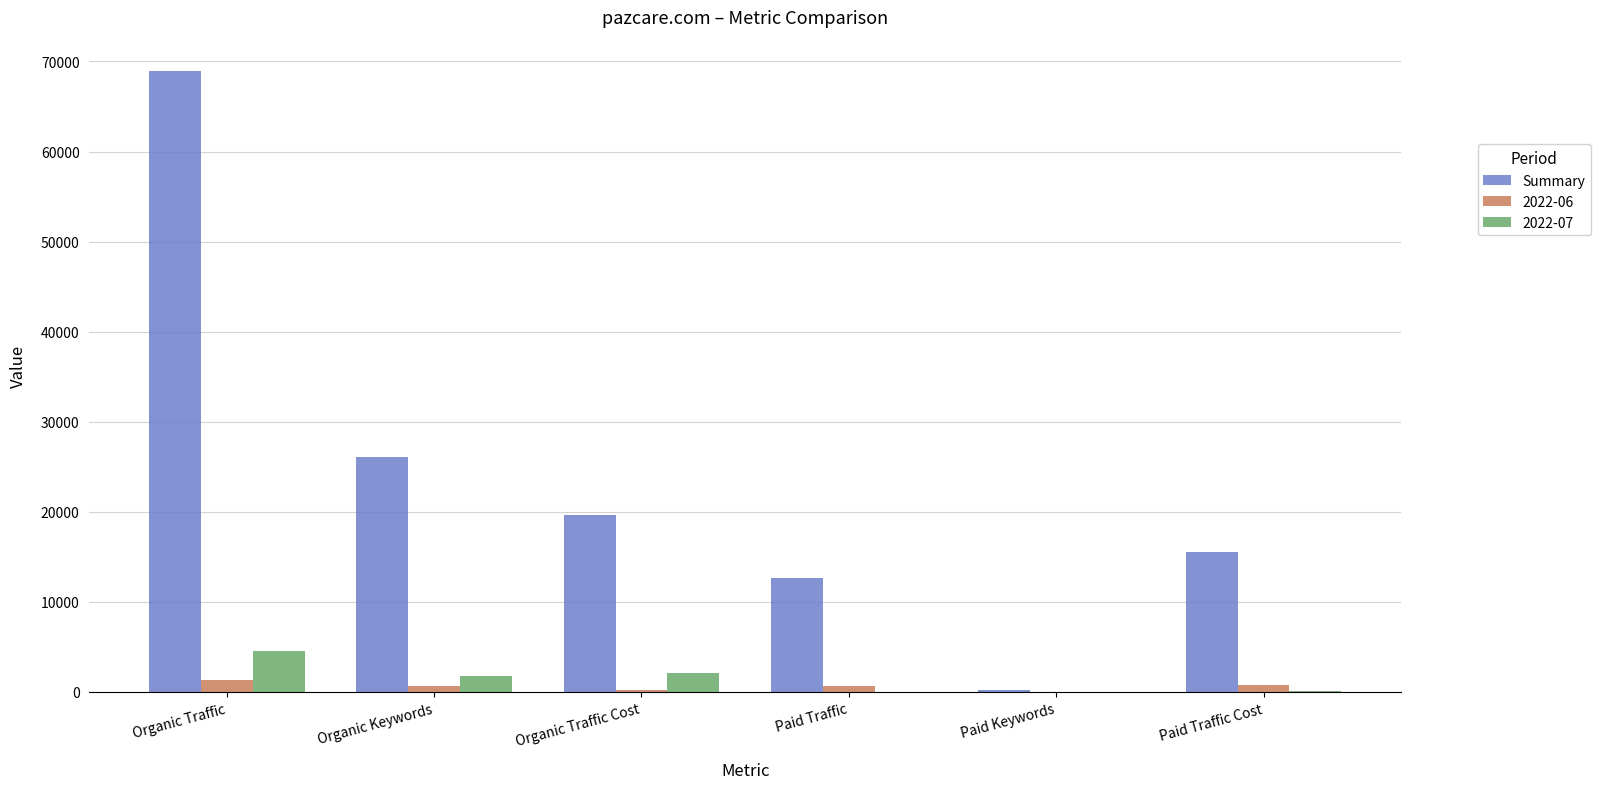

What is the greatest value displayed?

68969